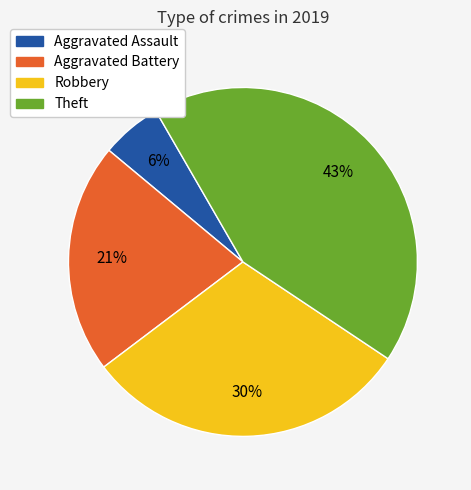

Does any single category account for the majority?

No